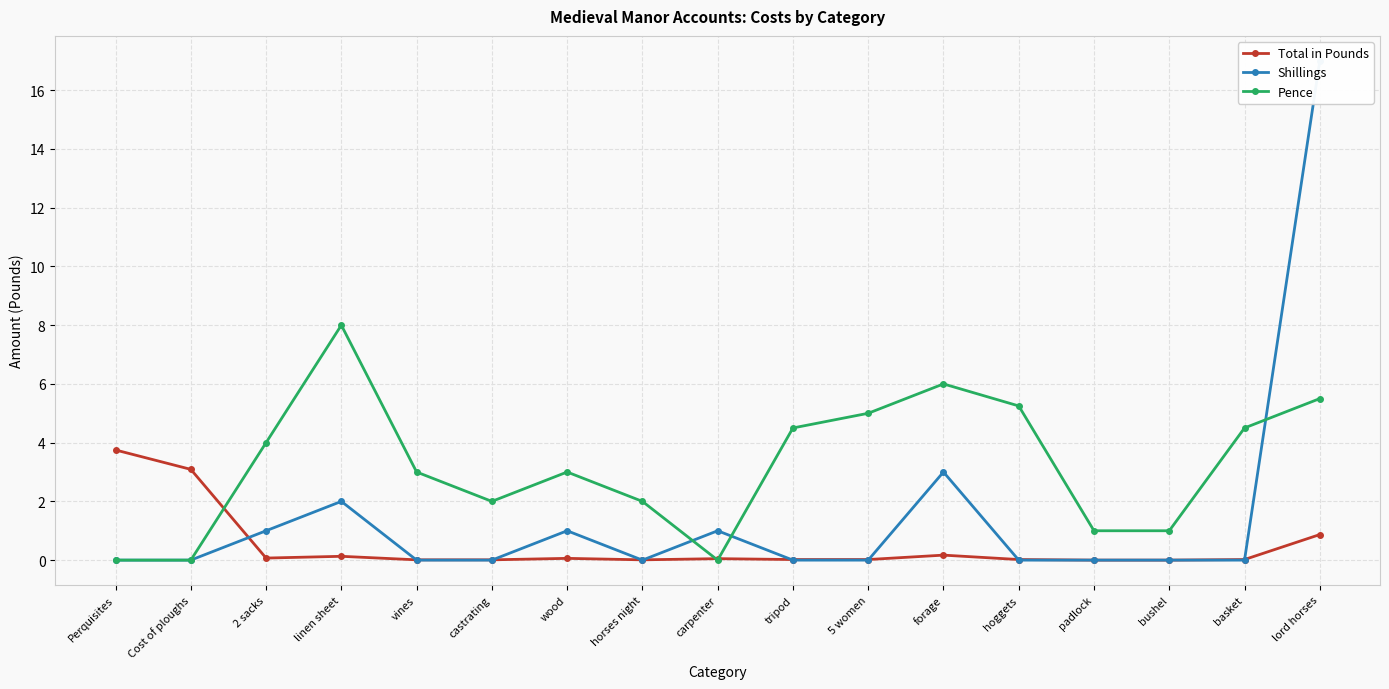

How many values in Total in Pounds are above zero?

15